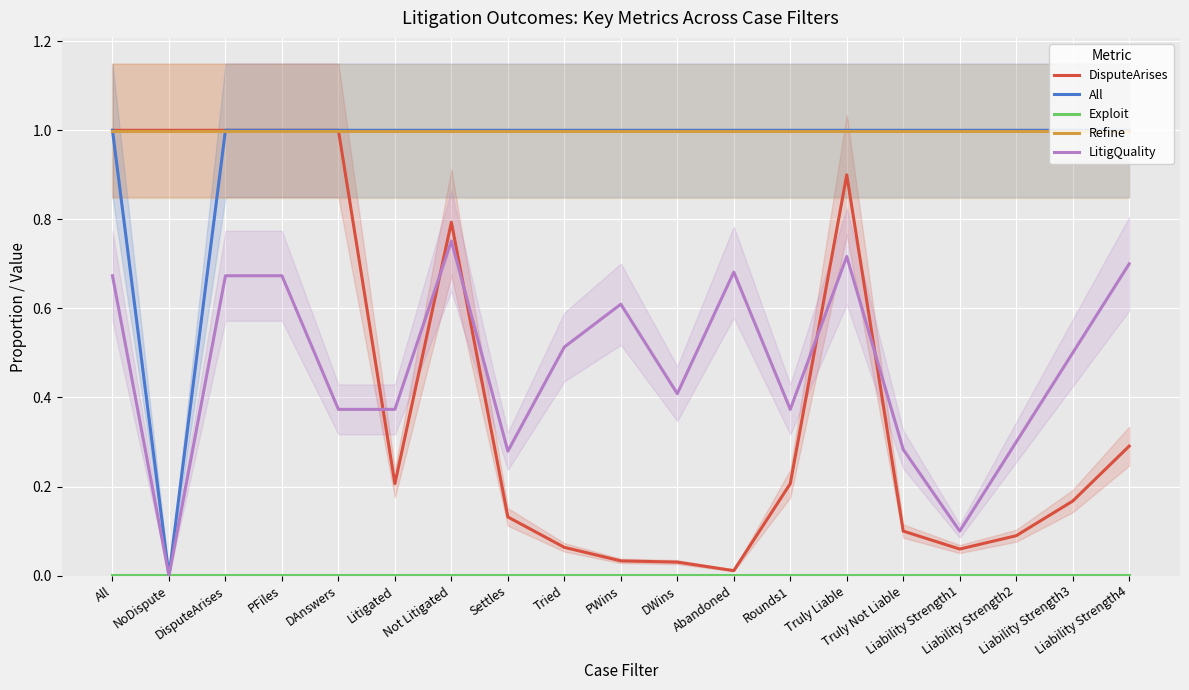

Where is the first local minimum for All?

NoDispute